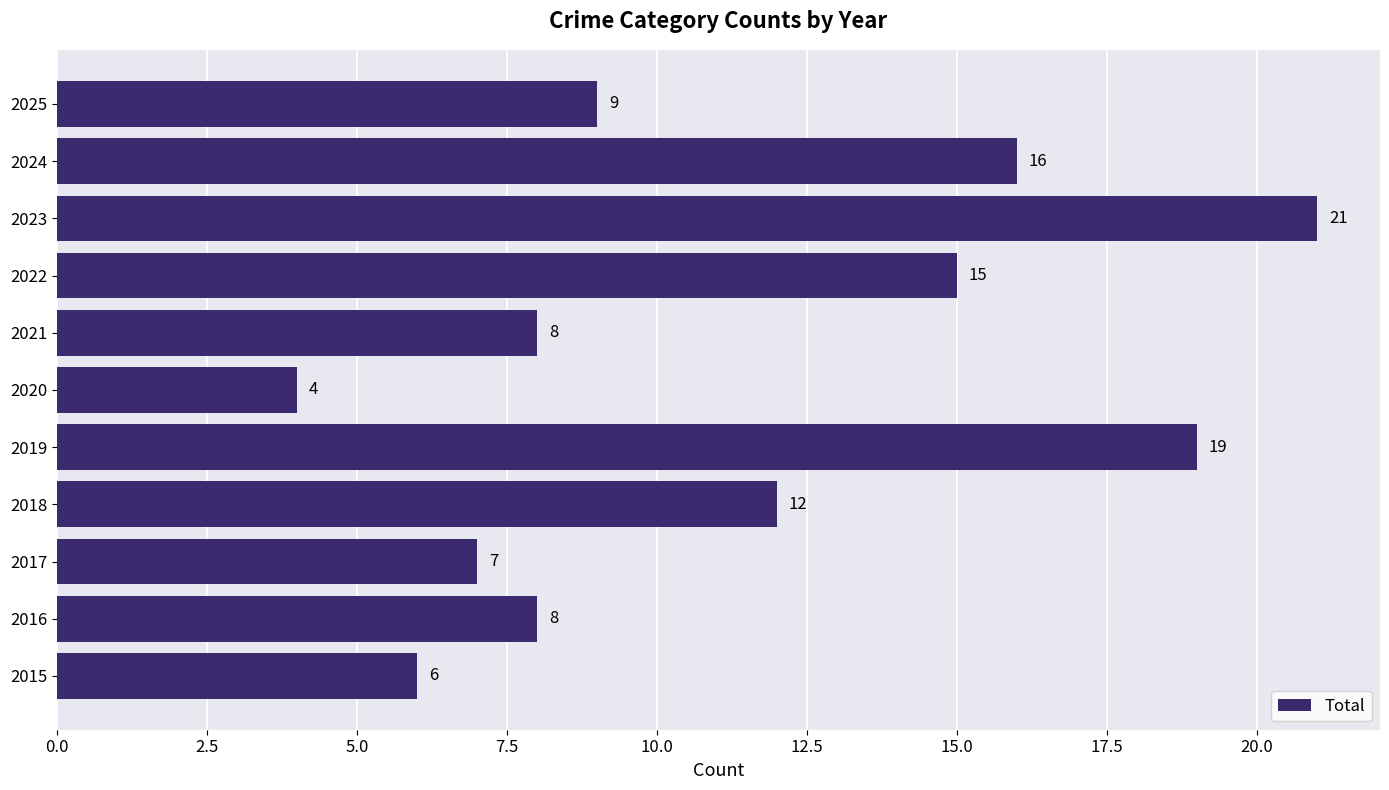

Reading bottom to top, transcribe all the data shown in this chart.

2015=6	2016=8	2017=7	2018=12	2019=19	2020=4	2021=8	2022=15	2023=21	2024=16	2025=9